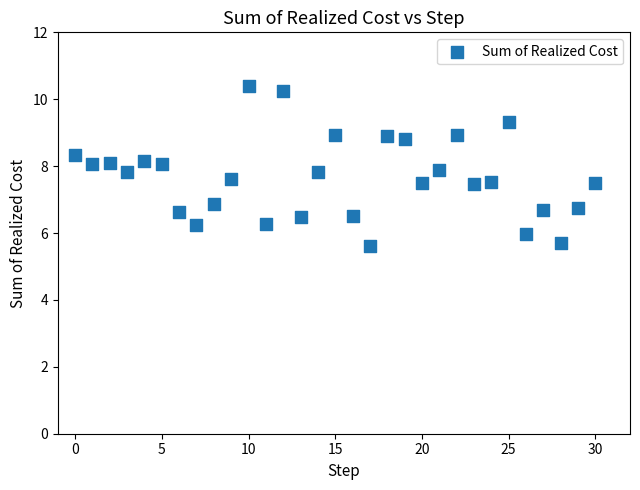

What is the range of Y values (max minus min)?

4.8